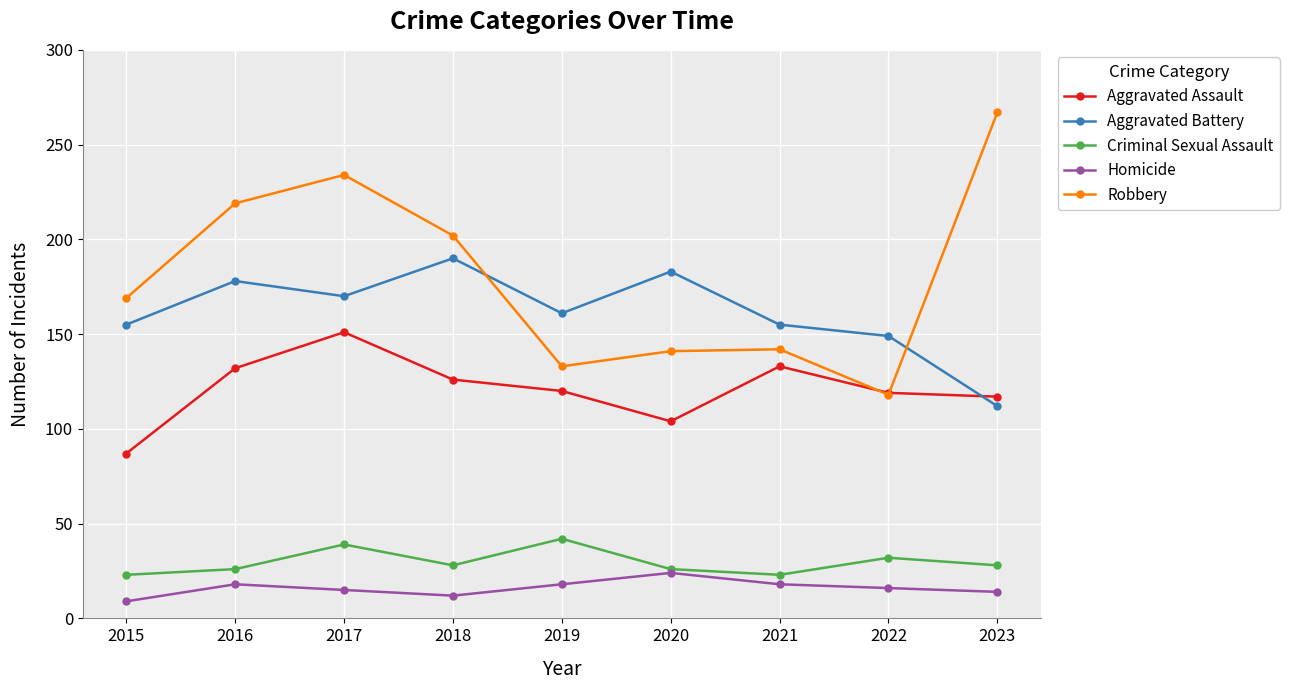

What is the difference between the Robbery values at 2017 and 2018?

32